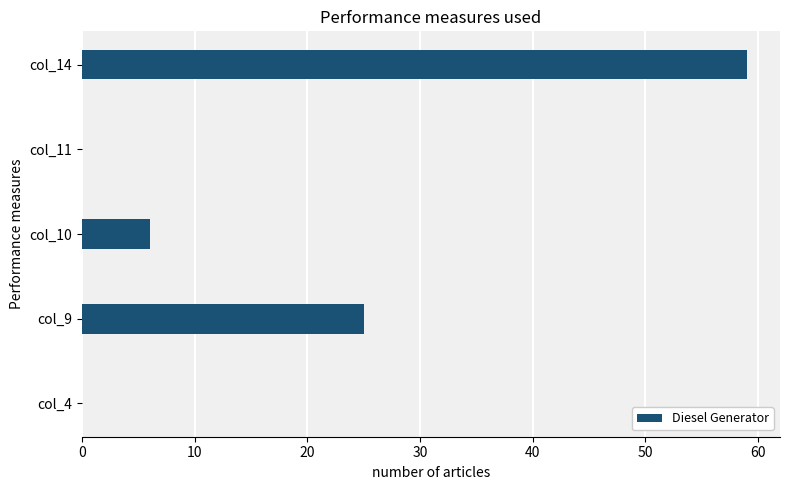

What is the sum of the values at col_14 and col_9?

84